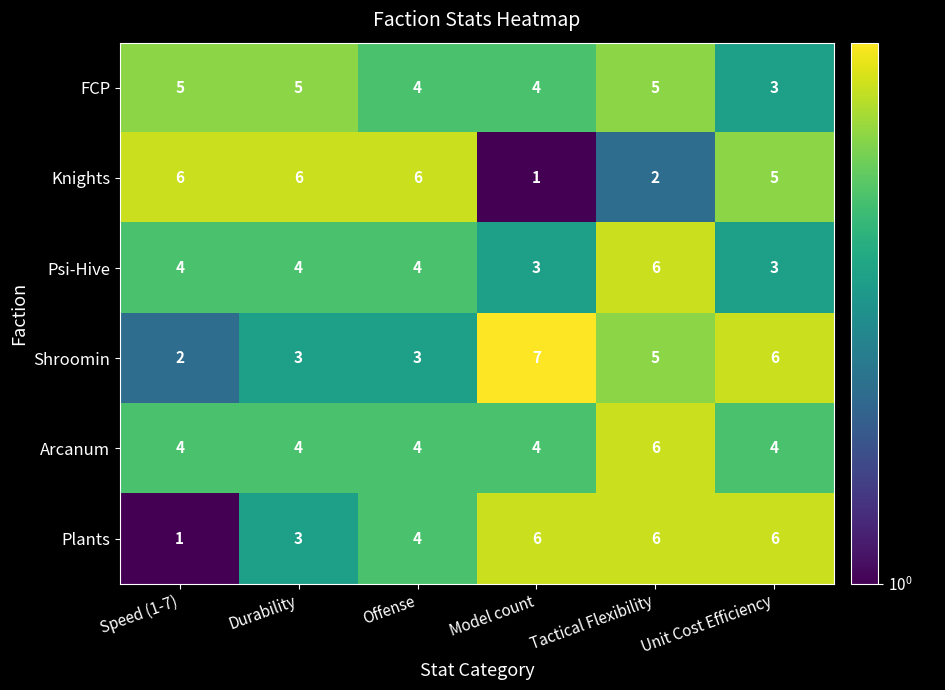

The value of Plants at Offense is 4. True or false?

True